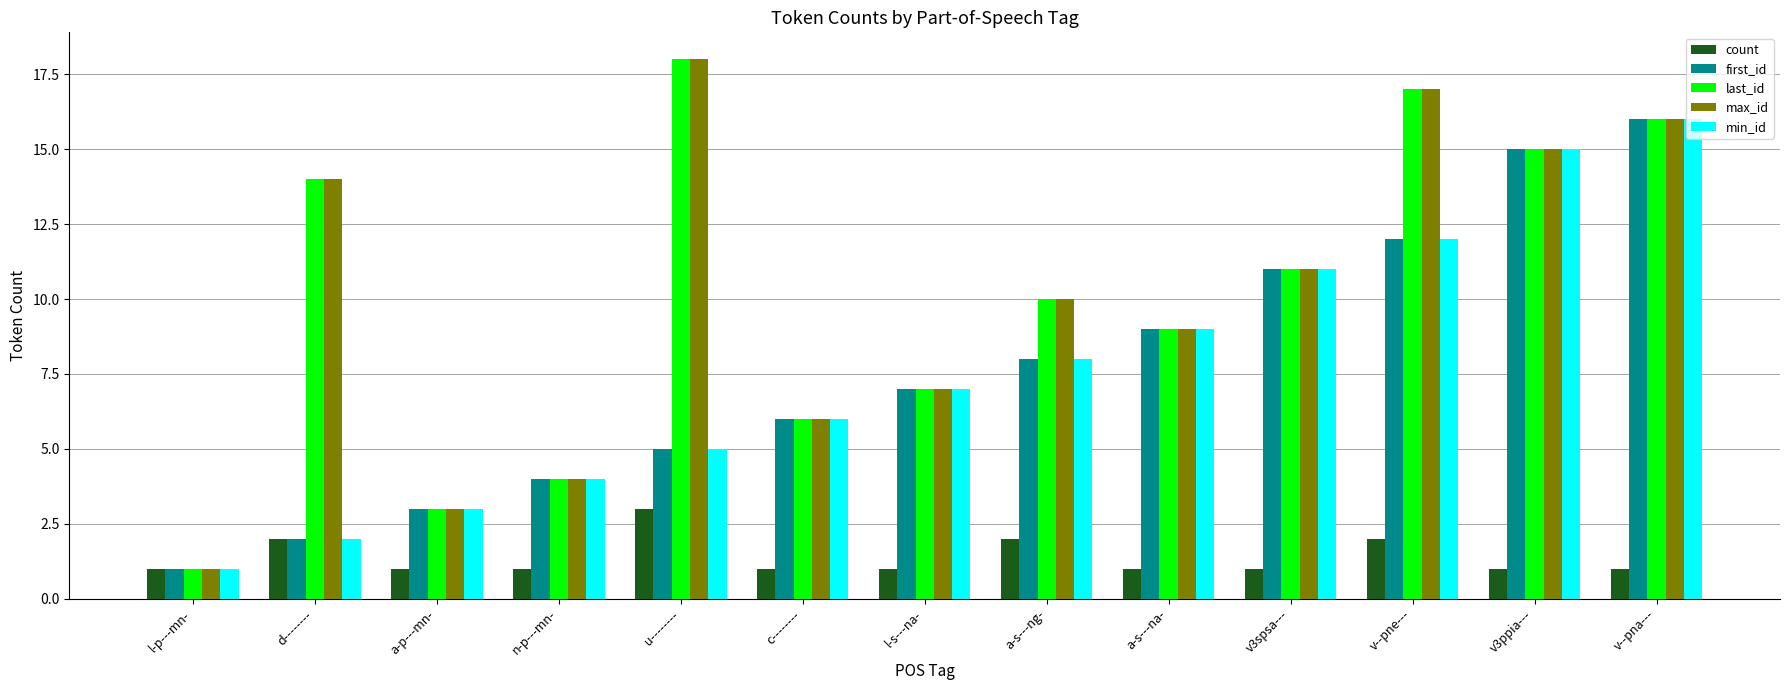

Reading left to right, extract all data points from this chart.

count: l-p---mn-=1	d--------=2	a-p---mn-=1	n-p---mn-=1	u--------=3	c--------=1	l-s---na-=1	a-s---ng-=2	a-s---na-=1	v3spsa---=1	v--pne---=2	v3ppia---=1	v--pna---=1
first_id: l-p---mn-=1	d--------=2	a-p---mn-=3	n-p---mn-=4	u--------=5	c--------=6	l-s---na-=7	a-s---ng-=8	a-s---na-=9	v3spsa---=11	v--pne---=12	v3ppia---=15	v--pna---=16
last_id: l-p---mn-=1	d--------=14	a-p---mn-=3	n-p---mn-=4	u--------=18	c--------=6	l-s---na-=7	a-s---ng-=10	a-s---na-=9	v3spsa---=11	v--pne---=17	v3ppia---=15	v--pna---=16
max_id: l-p---mn-=1	d--------=14	a-p---mn-=3	n-p---mn-=4	u--------=18	c--------=6	l-s---na-=7	a-s---ng-=10	a-s---na-=9	v3spsa---=11	v--pne---=17	v3ppia---=15	v--pna---=16
min_id: l-p---mn-=1	d--------=2	a-p---mn-=3	n-p---mn-=4	u--------=5	c--------=6	l-s---na-=7	a-s---ng-=8	a-s---na-=9	v3spsa---=11	v--pne---=12	v3ppia---=15	v--pna---=16